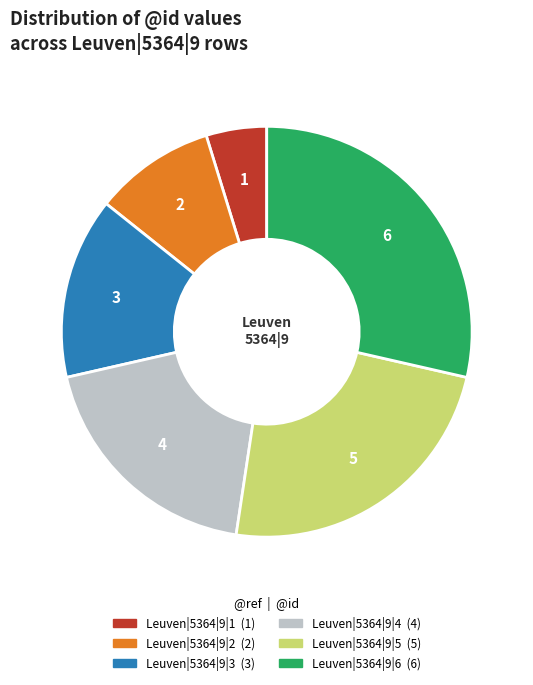

Approximately how many times larger is the value at Leuven|5364|9|2 compared to Leuven|5364|9|1?

2.0